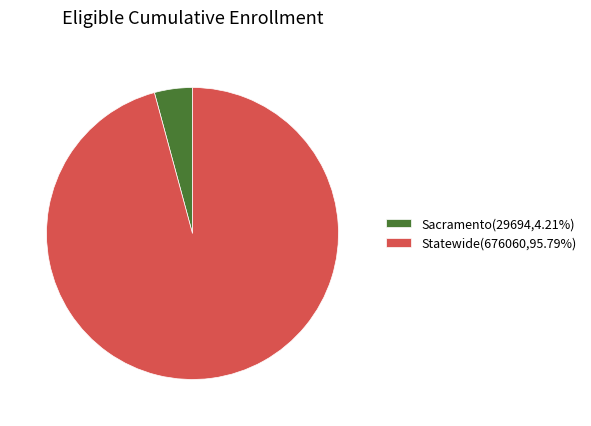

What is the ratio of the value at Statewide(676060,95.79%) to the value at Sacramento(29694,4.21%)?

22.8